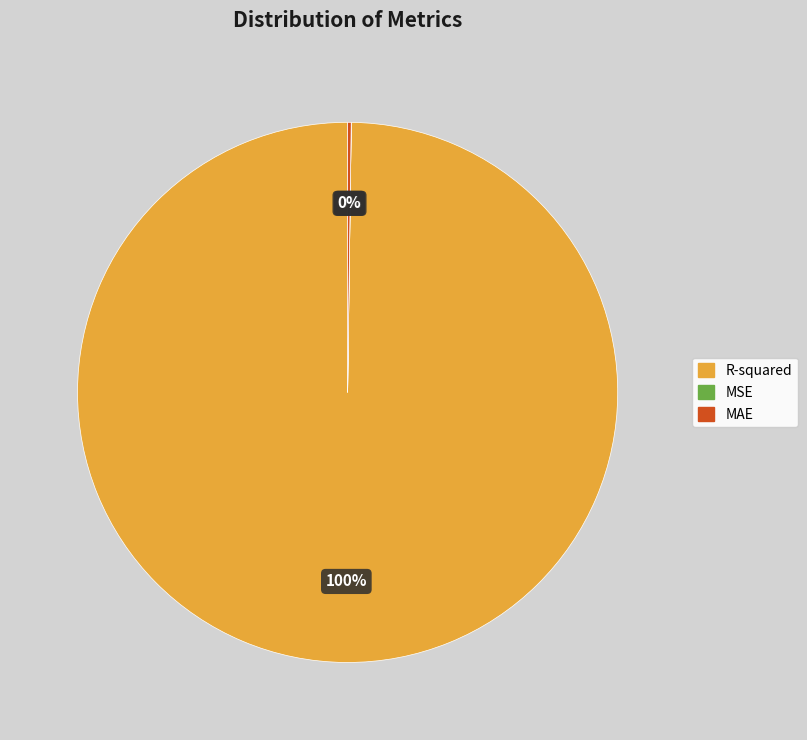

What percentage is the R-squared slice, to the nearest percent?

100%